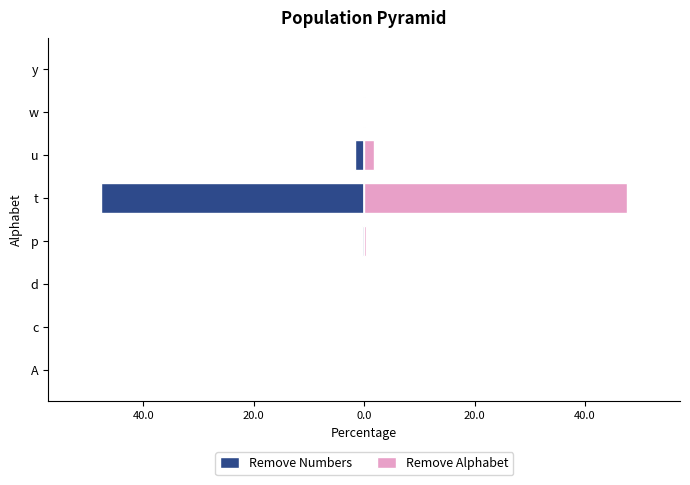

What is the difference between the Remove Numbers values at t and u?

46.0